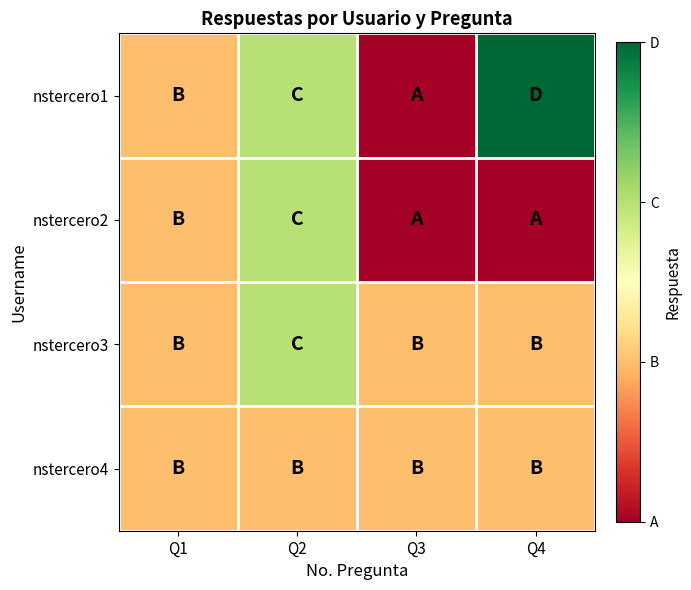

How many distinct data groups are displayed?

4